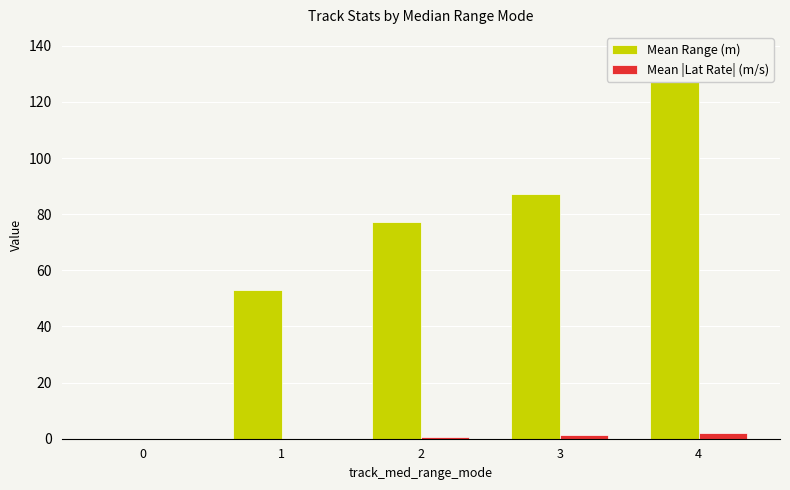

At which category is the sum across all series the highest?

4